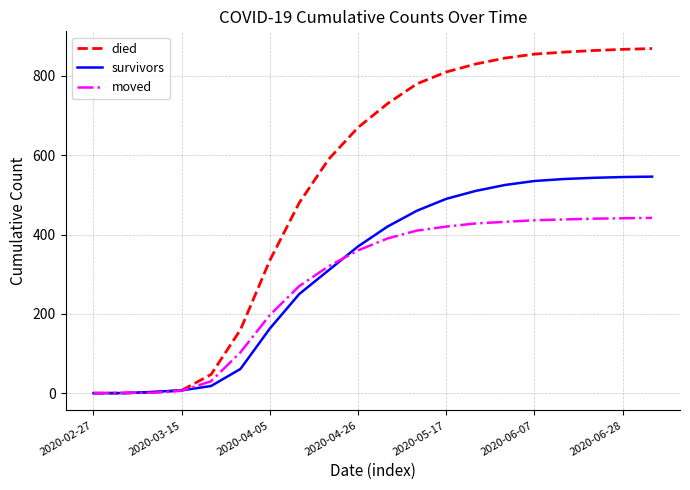

Which series has the largest total across all categories?

died